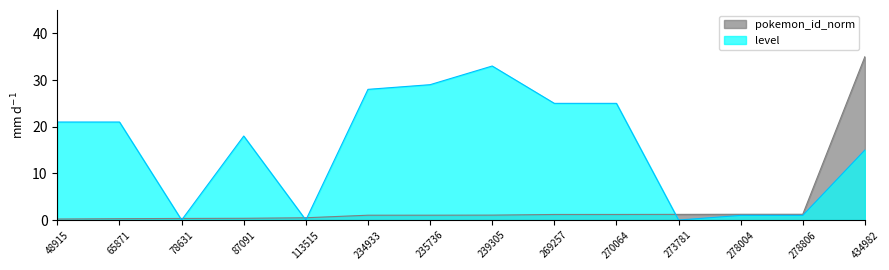

What are all the series names shown in the legend?

pokemon_id_norm, level